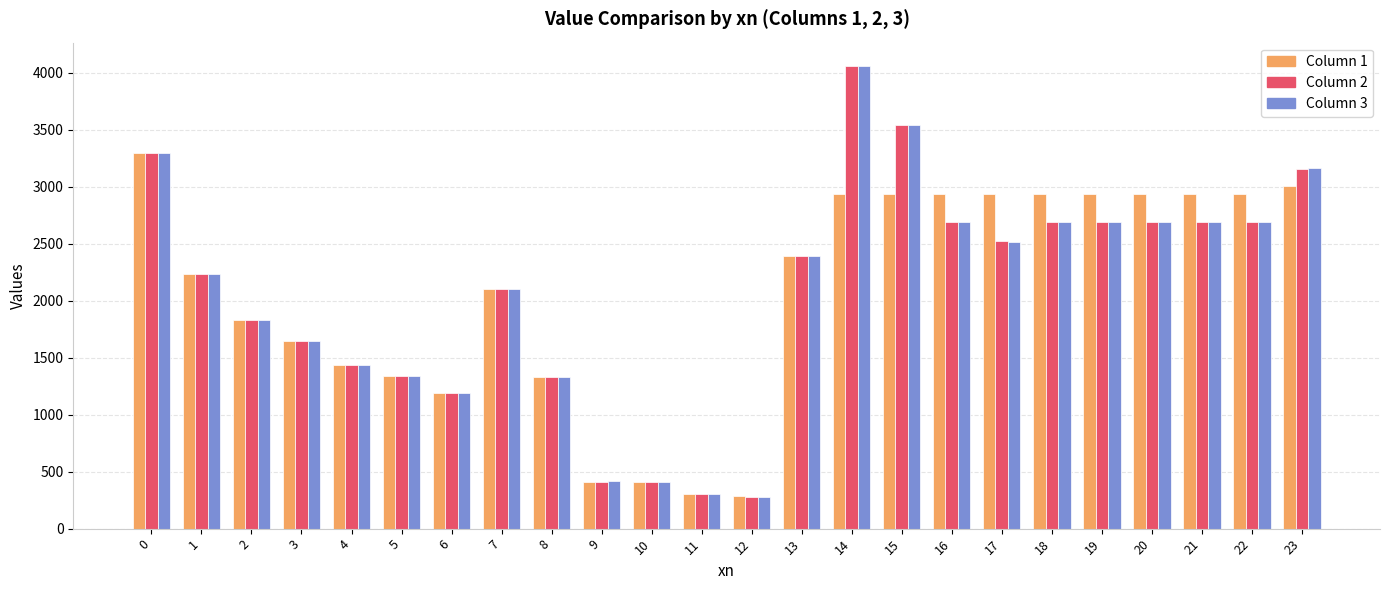

What is the smallest value displayed?

278.3